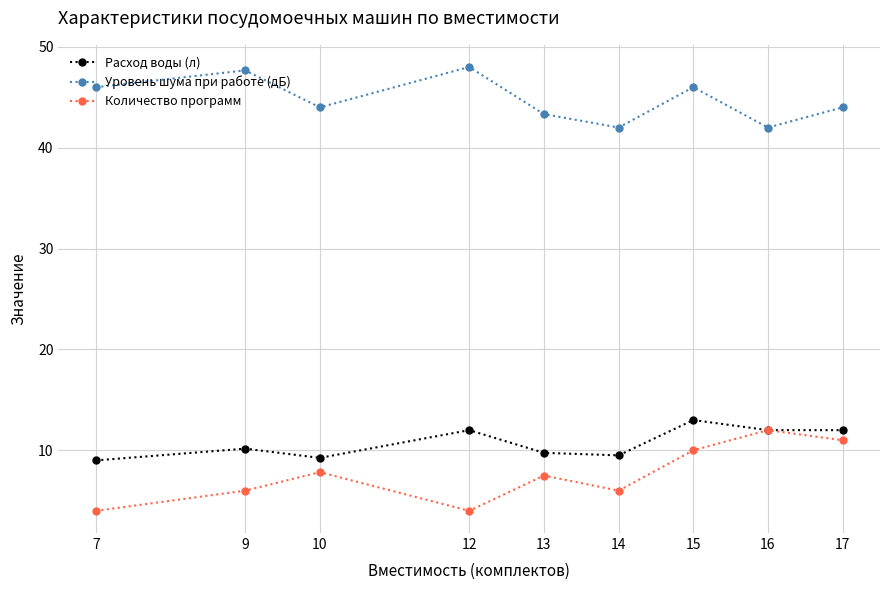

At which category is the sum across all series the highest?

15